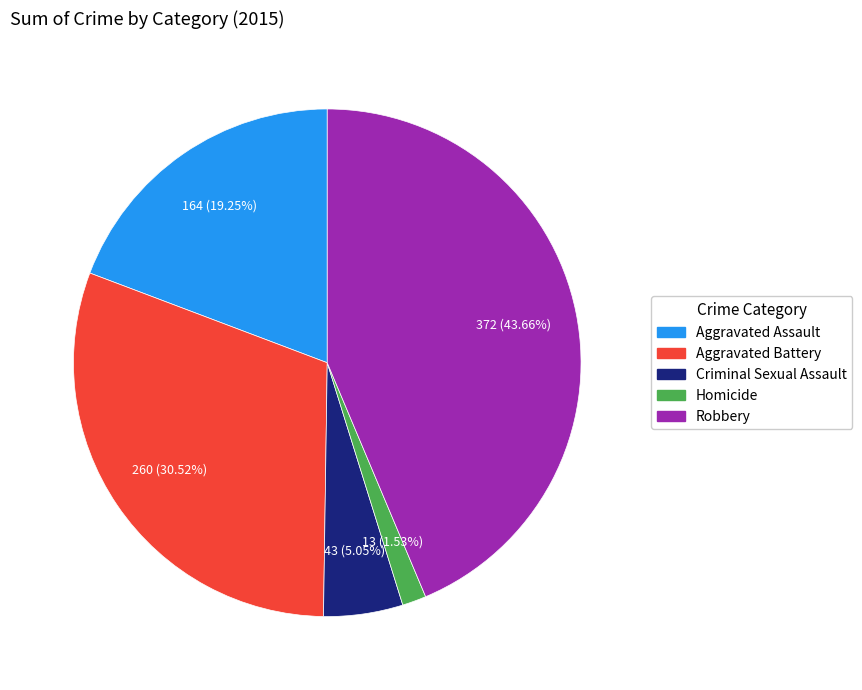

Approximately how many times larger is the value at Aggravated Battery compared to Robbery?

0.7